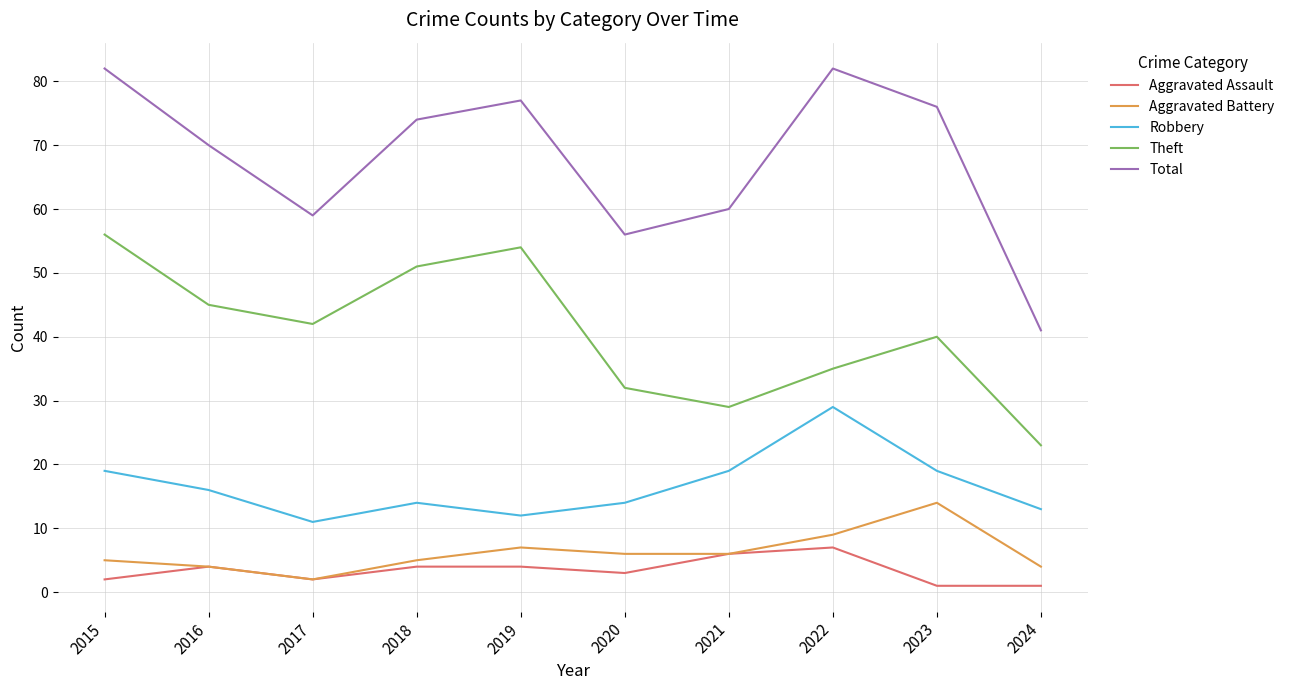

What is the difference between the Total values at 2018 and 2017?

15